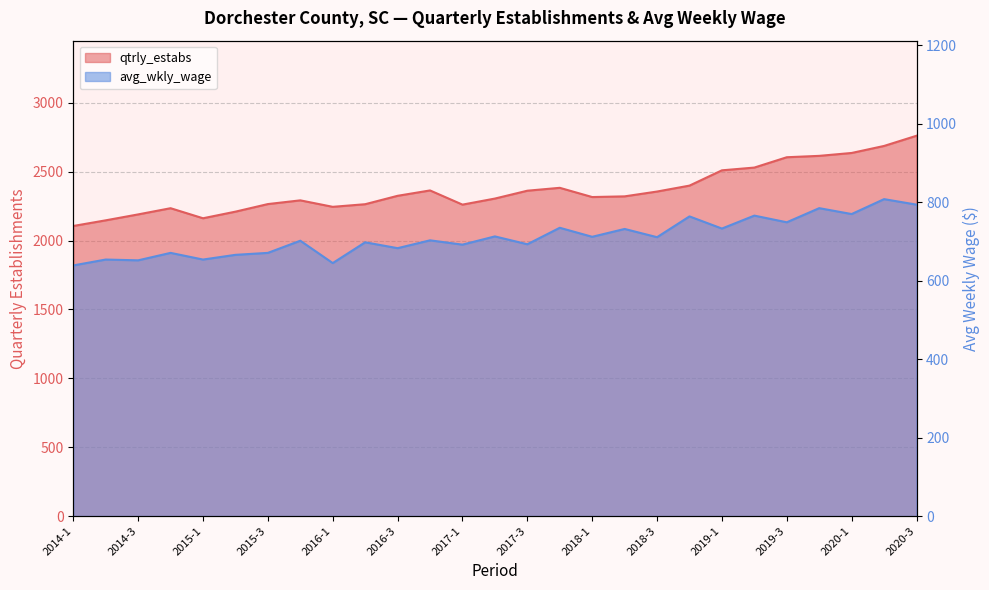

At which category does the chart reach its minimum across all series?

2014-1